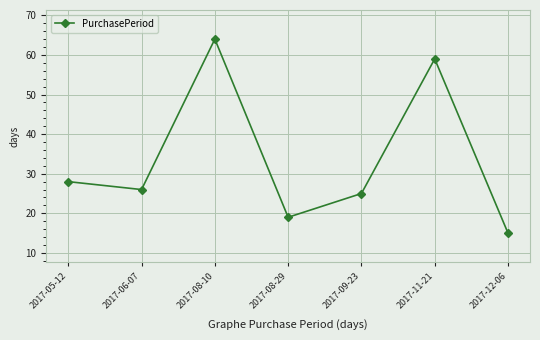

Is this an area chart (filled region under the line)?

No